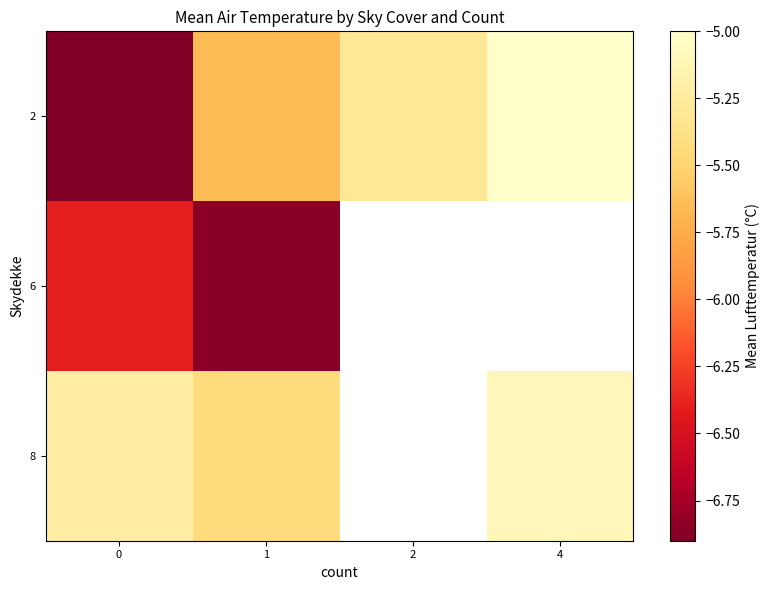

What is the minimum value for 8?

-5.4